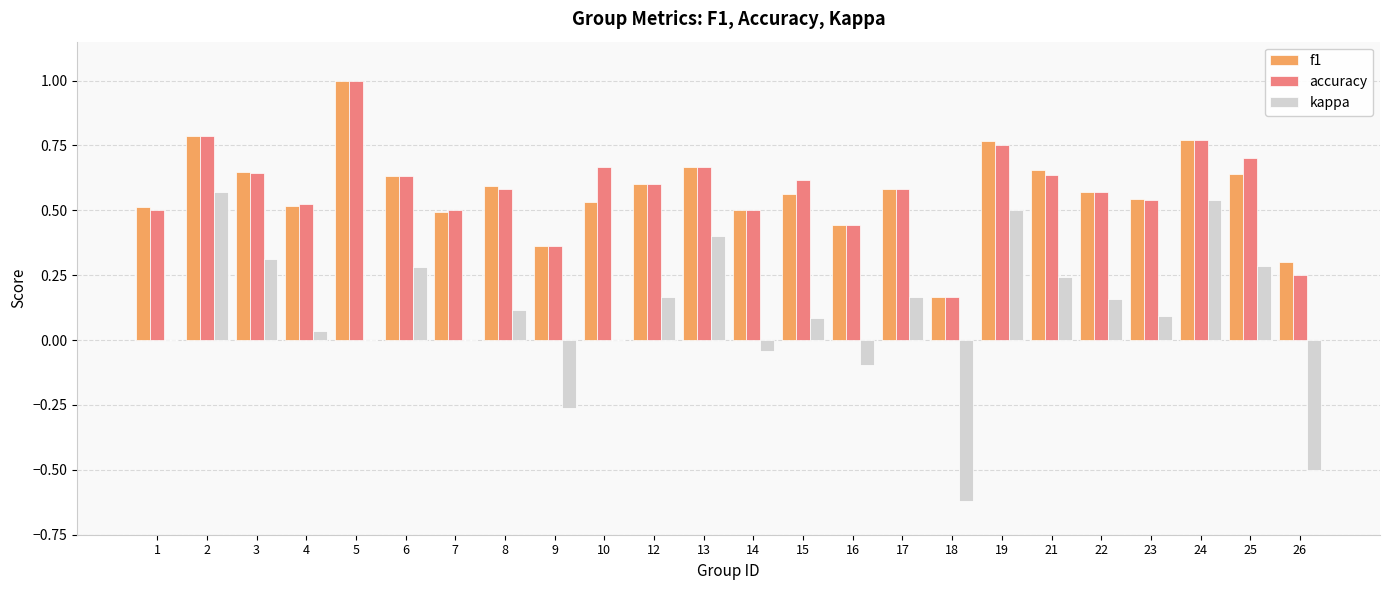

Count the number of categories in the chart.

24